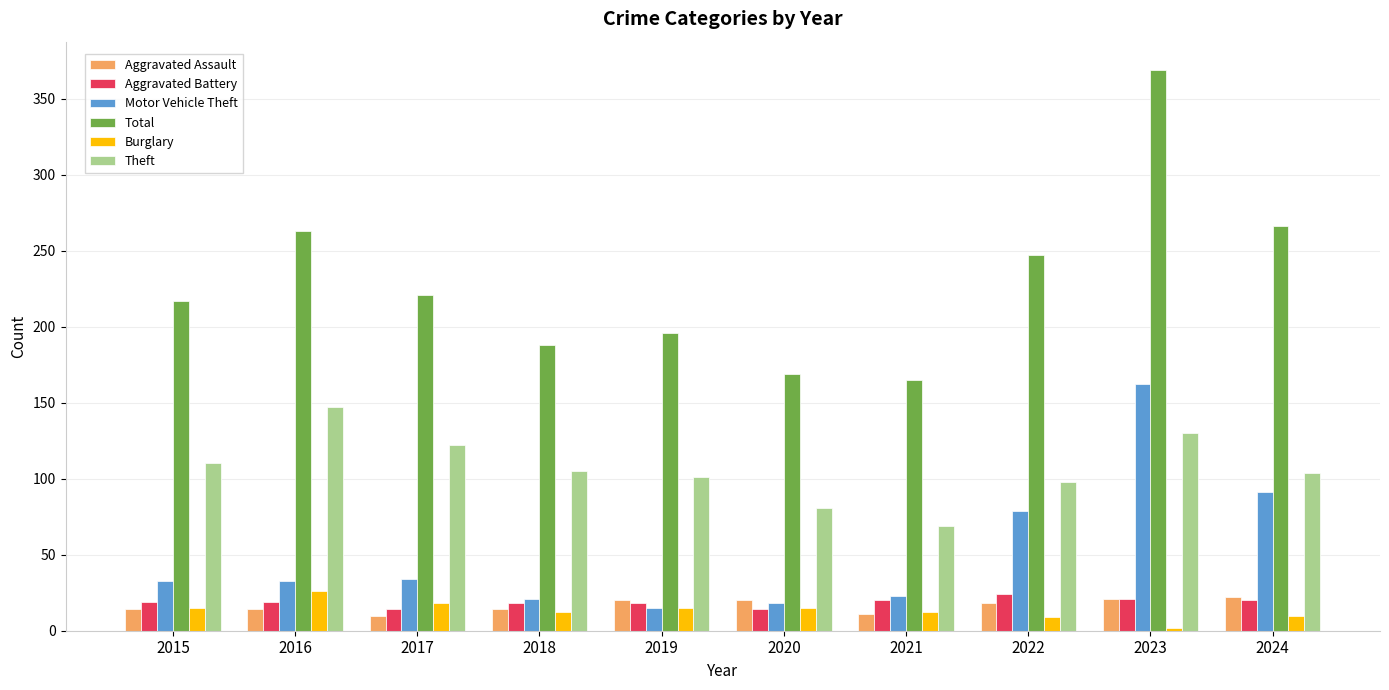

Is the value of Aggravated Battery at 2023 greater than the value of Total at 2017?

No